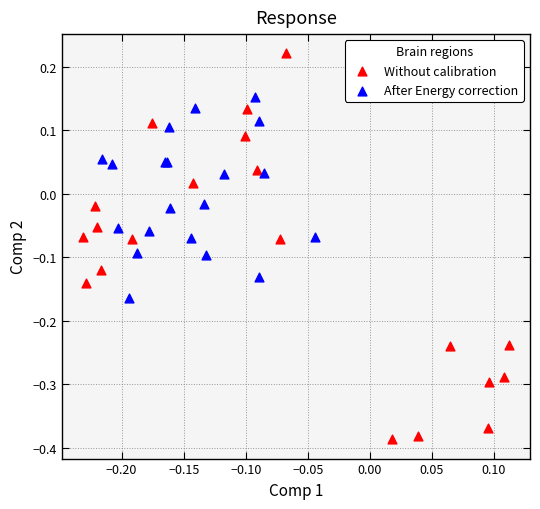

Which series has the largest Y range (max minus min)?

Without calibration